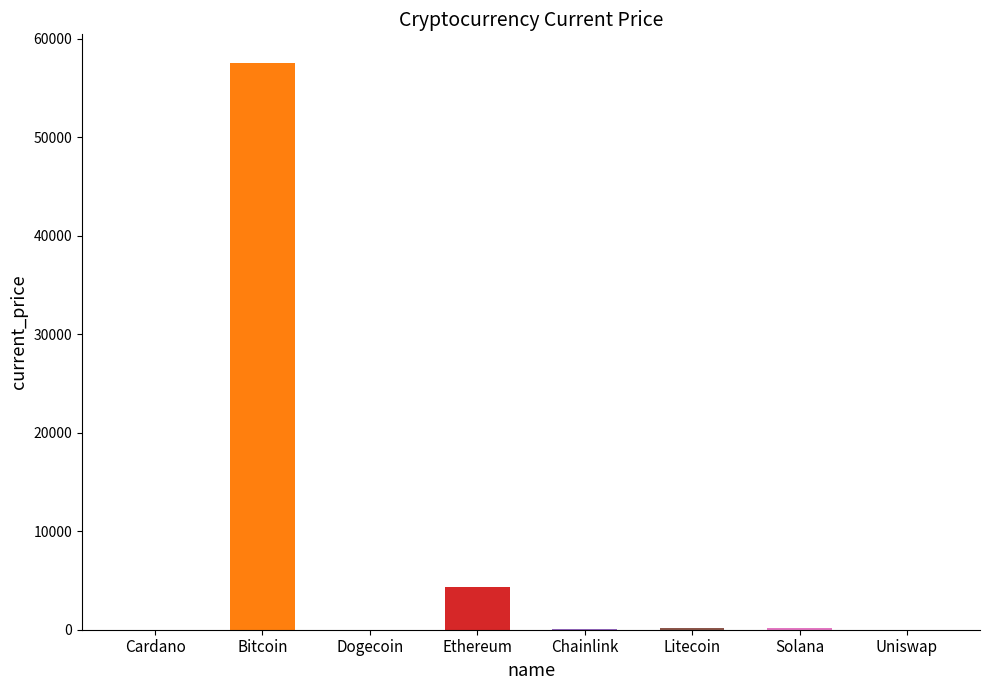

What is the sum of the values at Bitcoin and Cardano?

57549.6